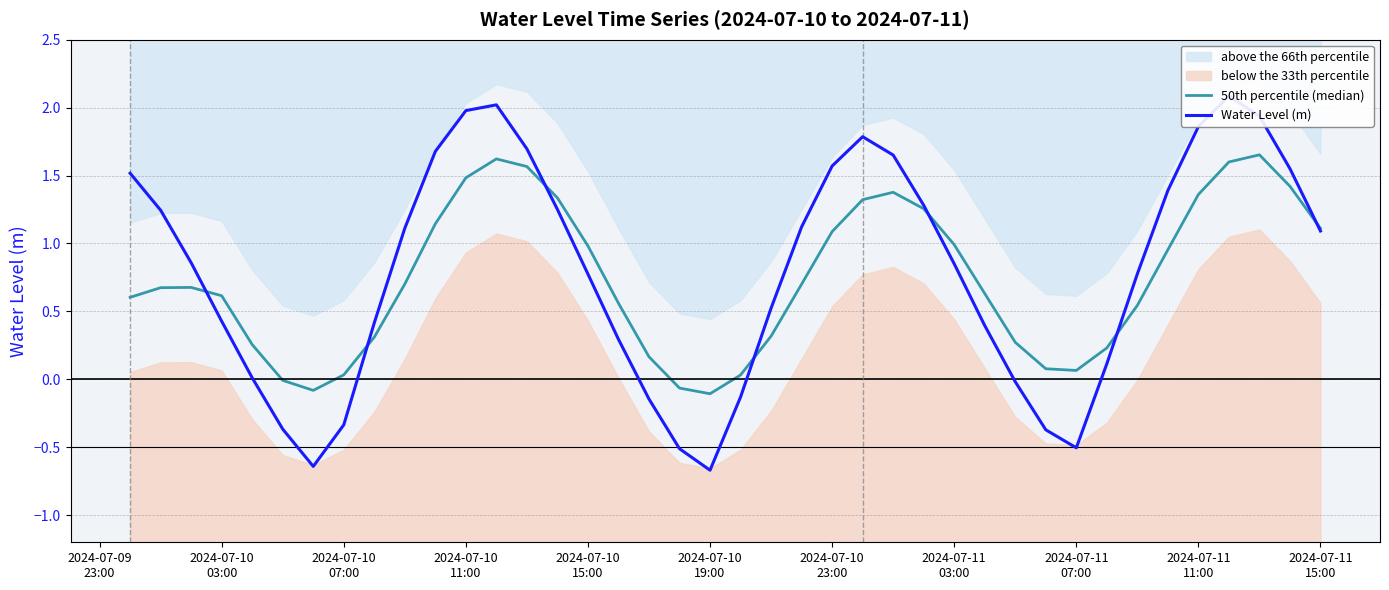

What is the difference between the maximum and second lowest values in the Water Level (m) series?

2.7